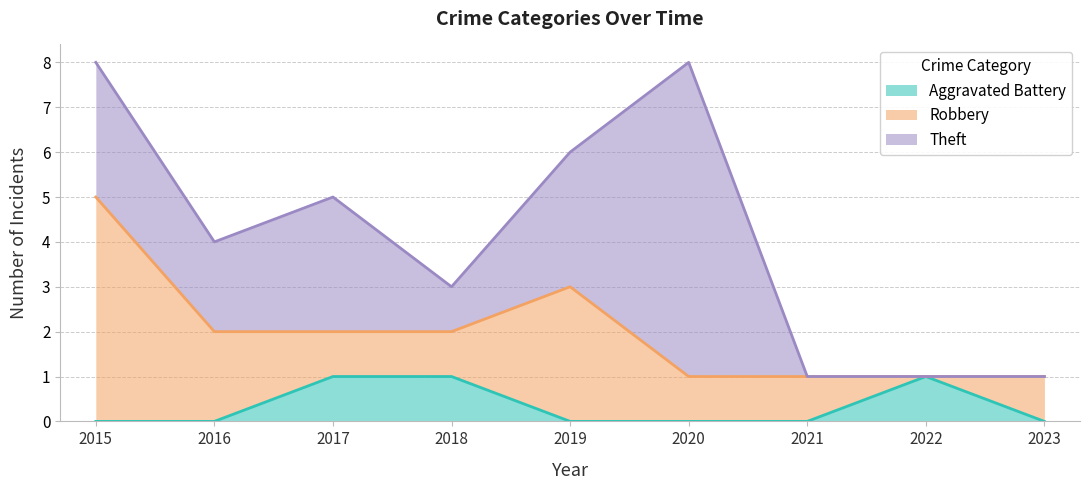

What is the difference between the maximum and second lowest values in the Aggravated Battery series?

1